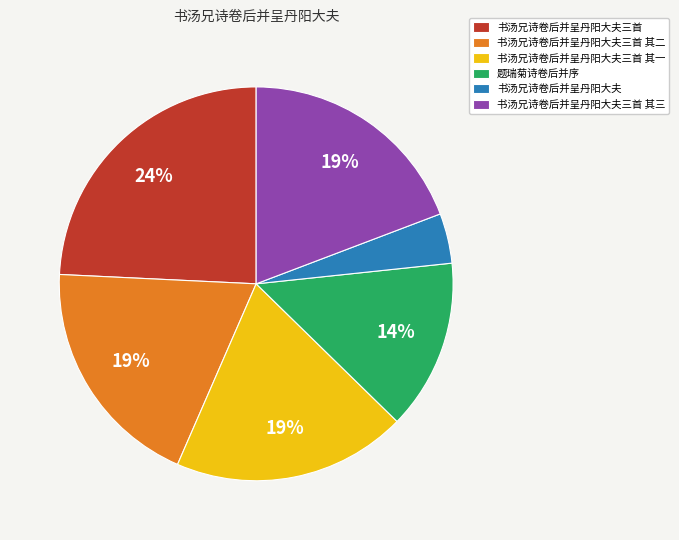

Do 书汤兄诗卷后并呈丹阳大夫三首 其一 and 书汤兄诗卷后并呈丹阳大夫三首 其二 together represent more than half of the pie?

No